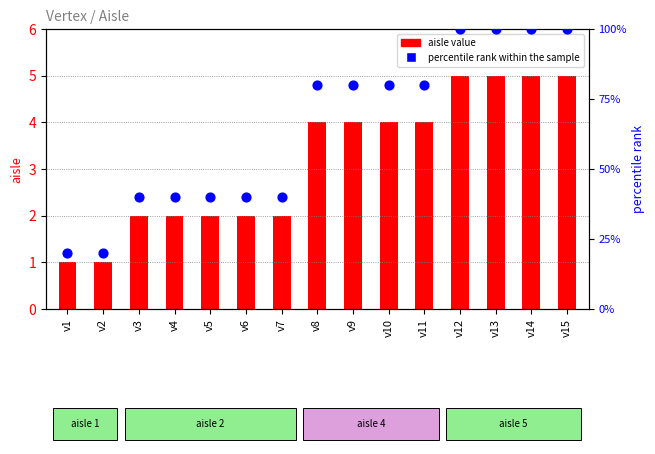

Which series has the widest spread of Y values?

percentile rank within the sample